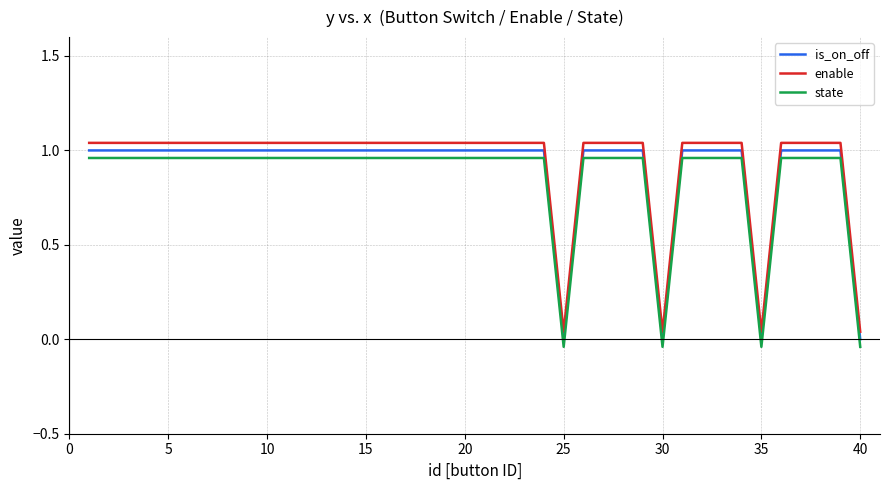

List the series in order of their overall mean, highest first.

enable, is_on_off, state